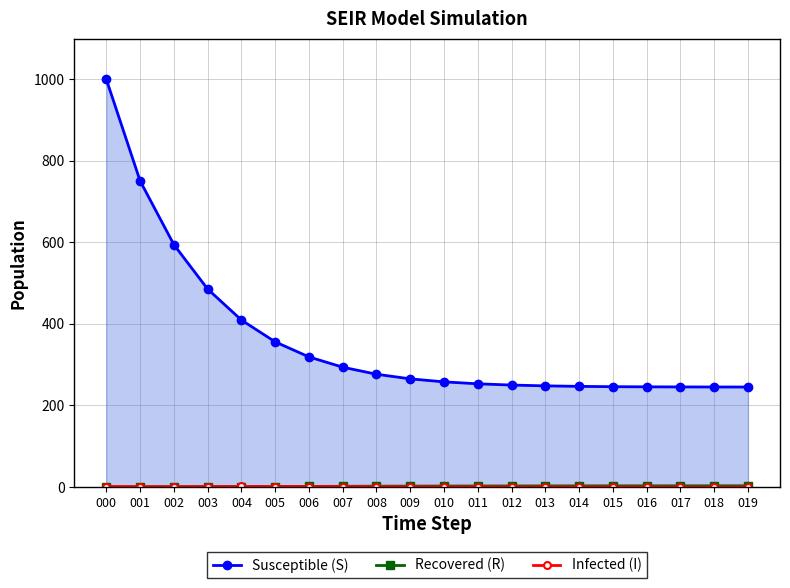

At which label does Recovered (R) reach its peak?

019